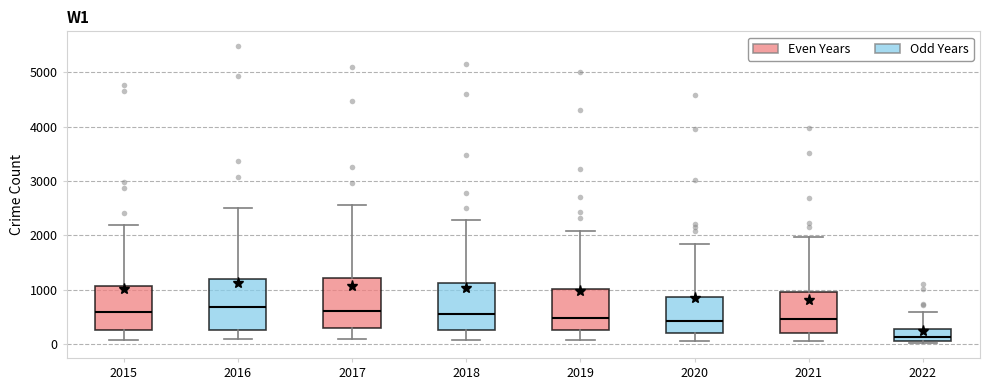

Where does the upper whisker of the box at x = 2016 end on the y-axis? The values are not printed on the chart, so give them approximately, as read against the axis.

2500